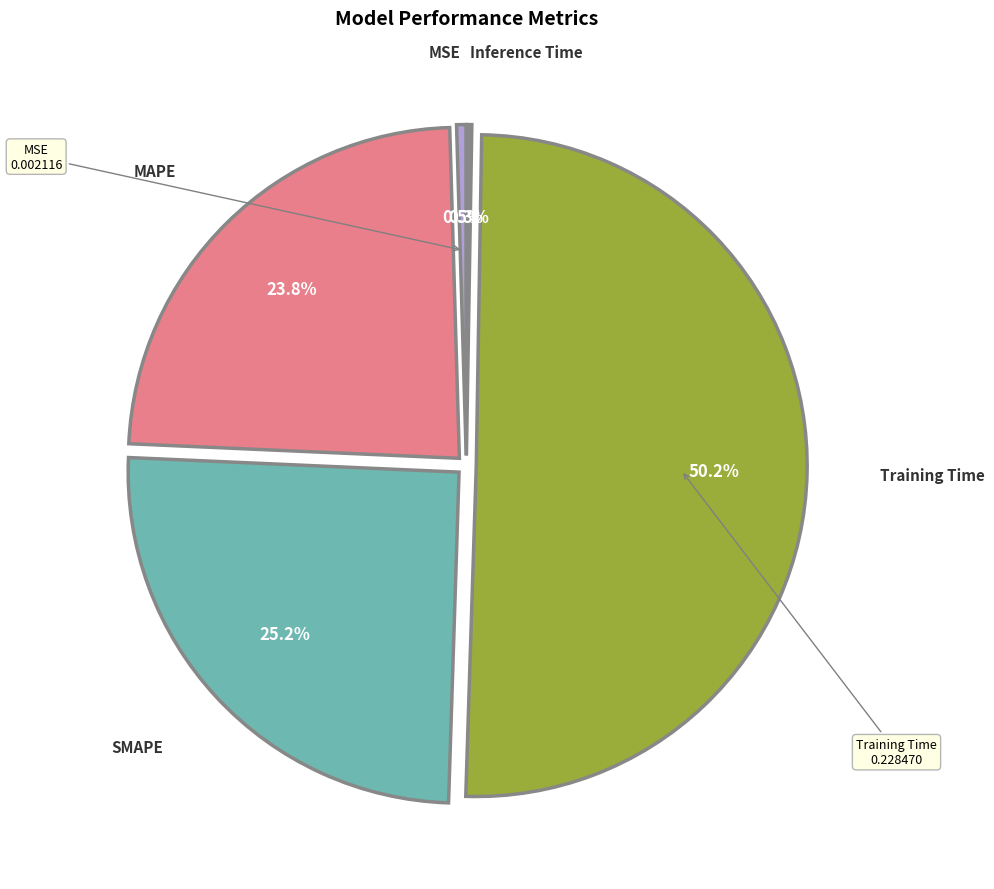

Which has a higher value, MAPE or SMAPE?

SMAPE